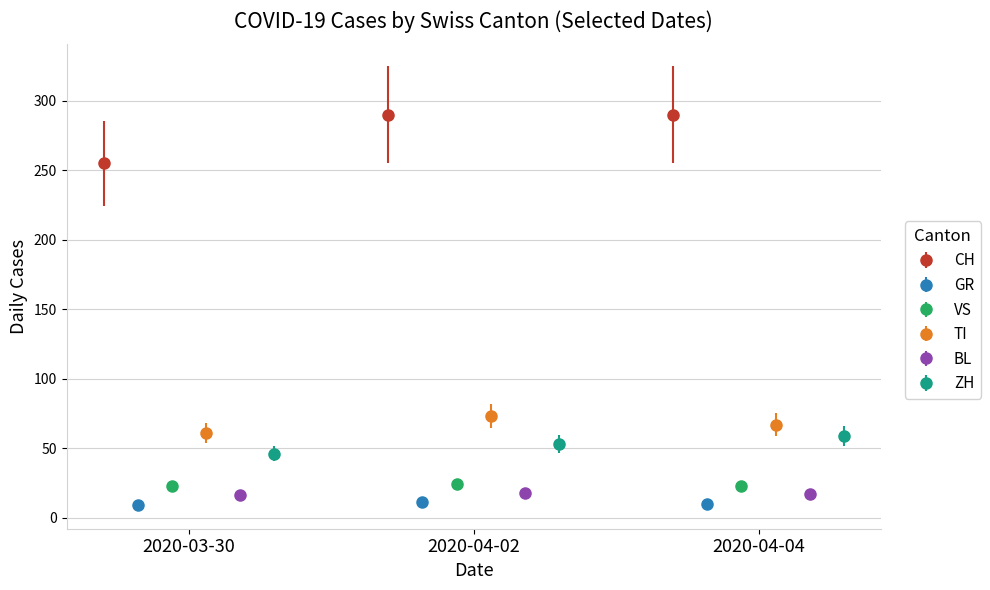

What is the value of the CH point at the 1st from the left?

255